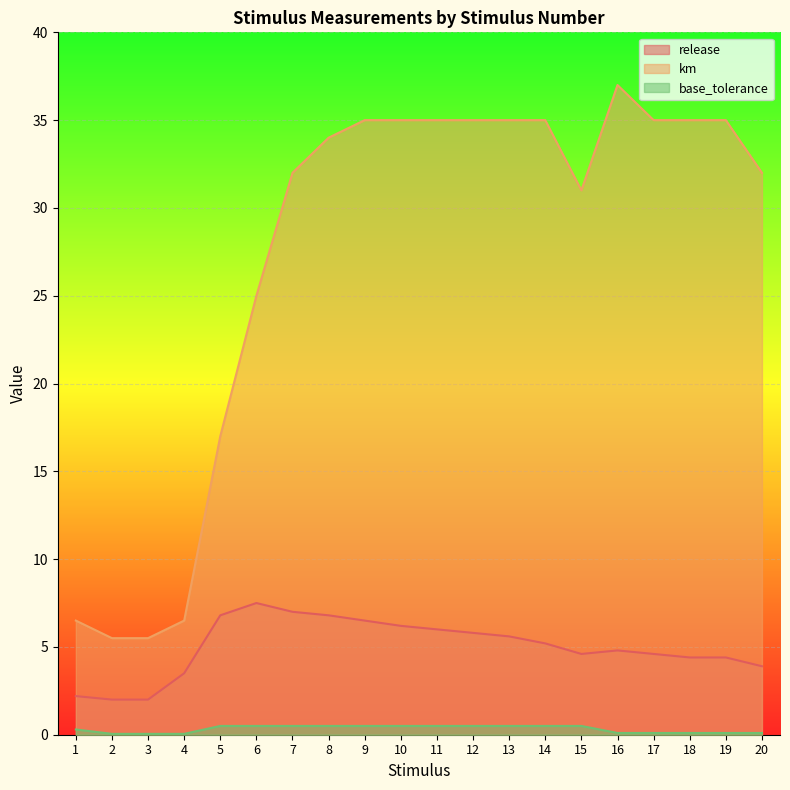

How many lines are shown in the chart?

3